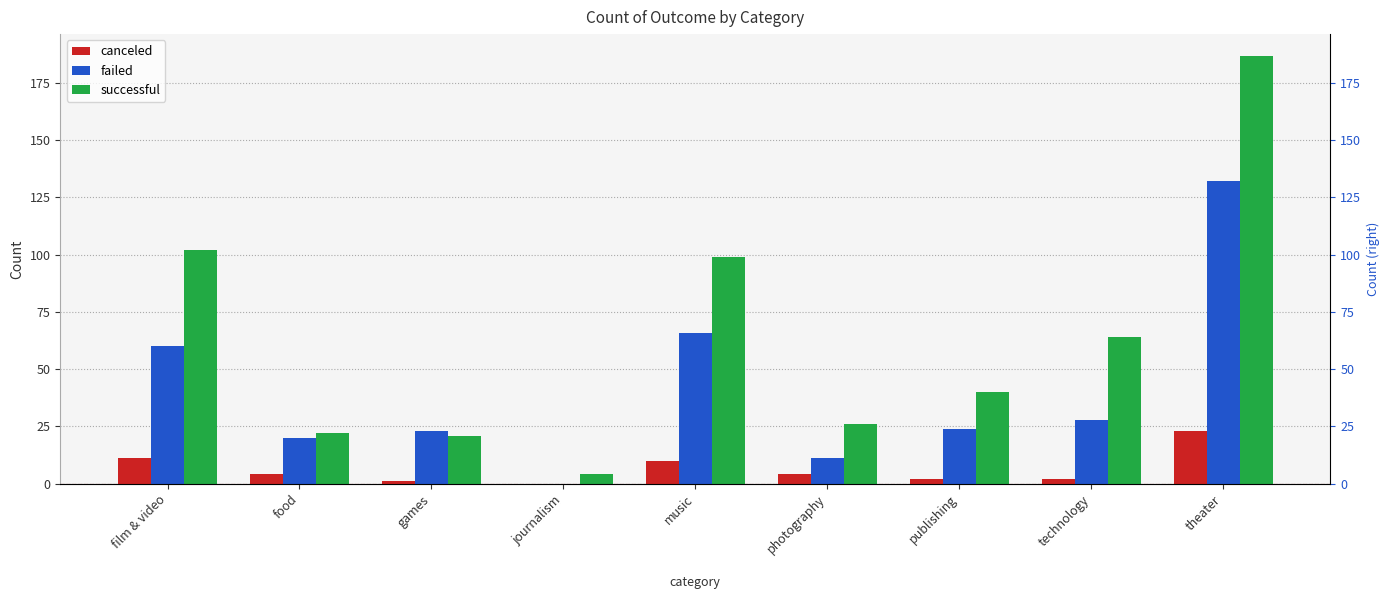

What is the maximum value shown in the chart?

187